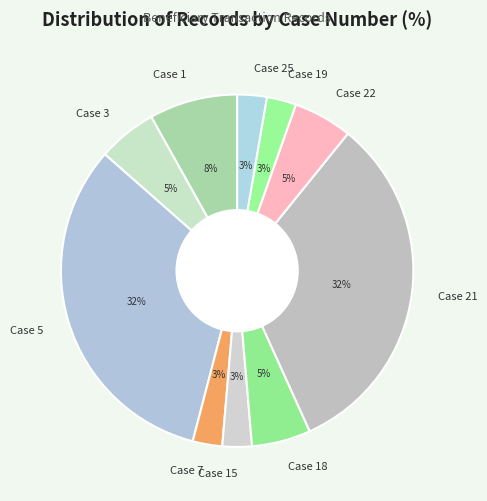

Is the sum of Case 21 and Case 22 greater than half?

No